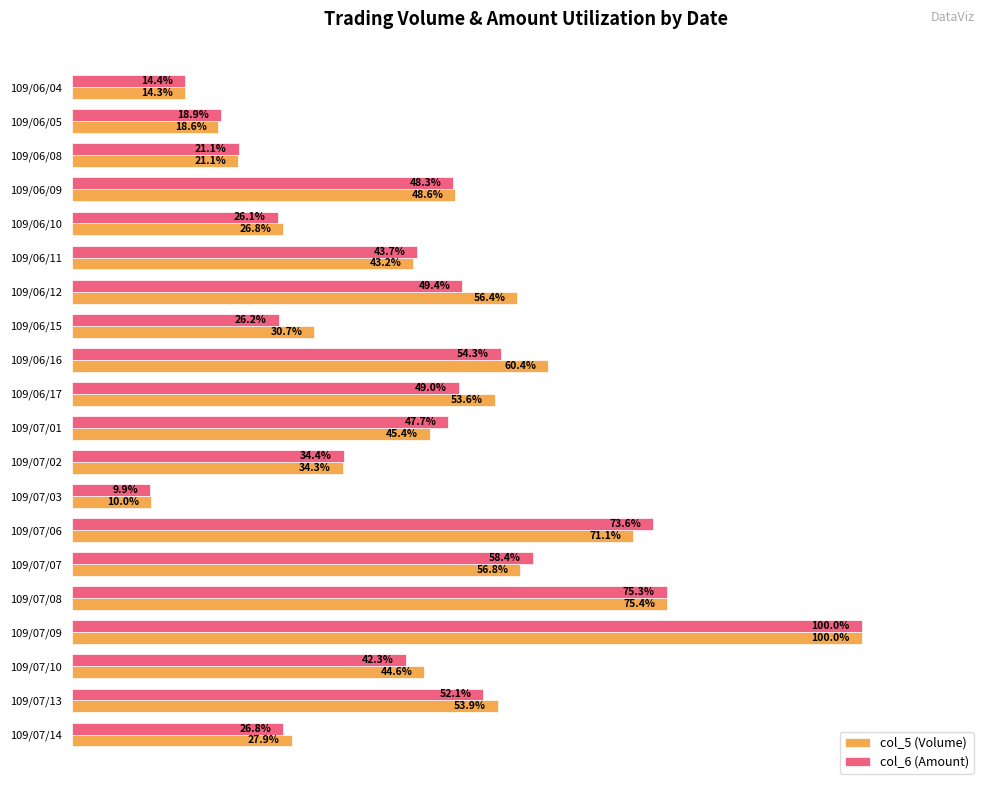

At which label does col_5 (Volume) reach its peak?

109/07/09